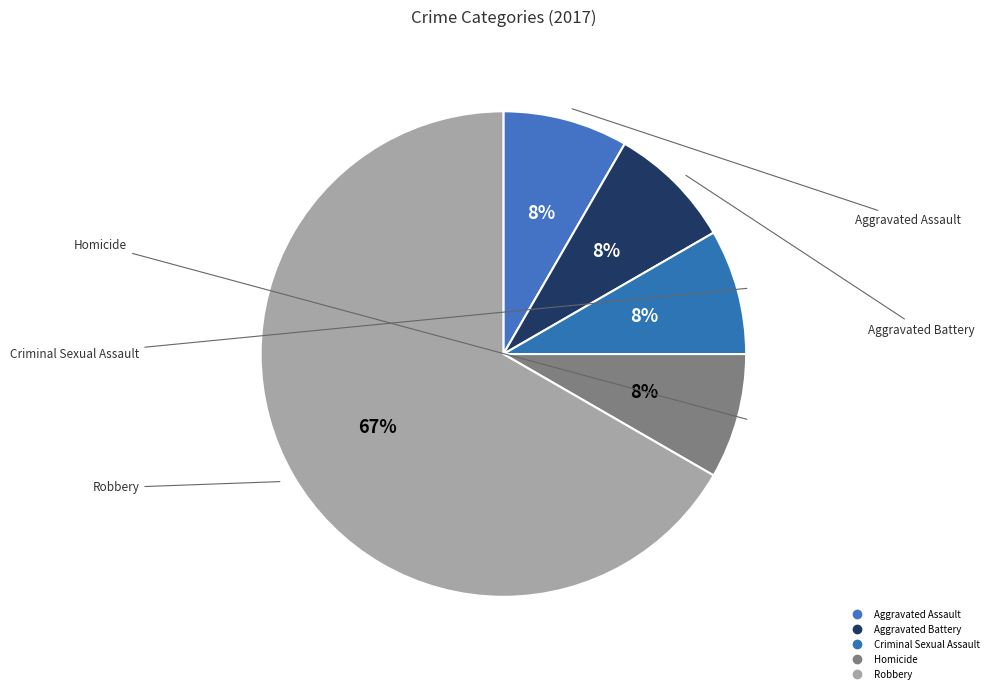

To the nearest percent, what is the difference between the Robbery and Aggravated Battery slice percentages?

58%